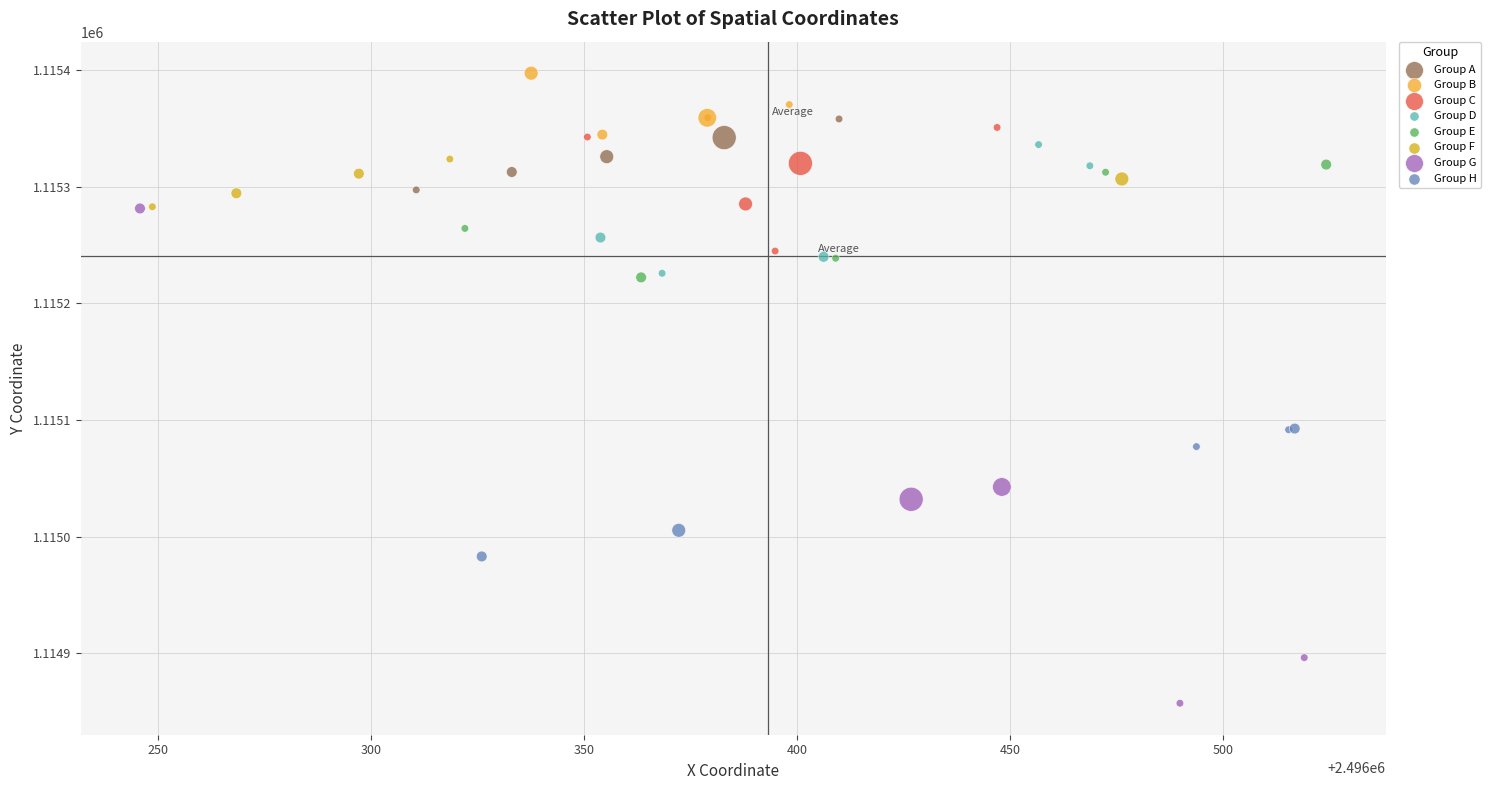

Which series has the widest spread of Y values?

Group G